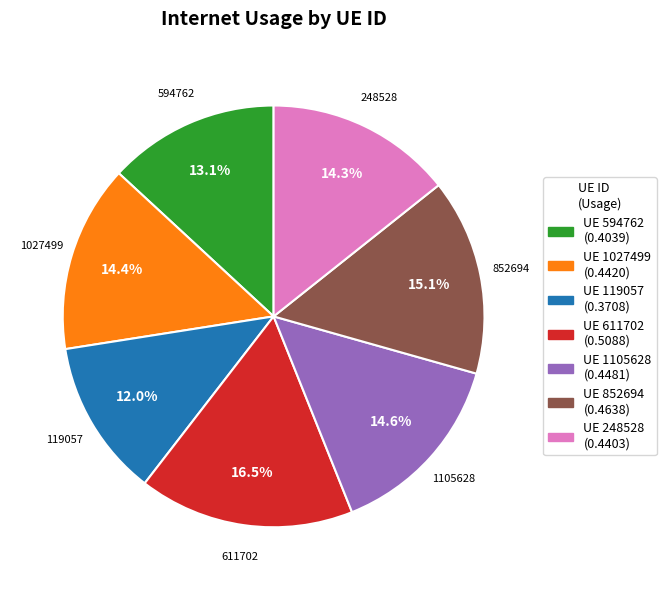

Does any single category account for the majority?

No